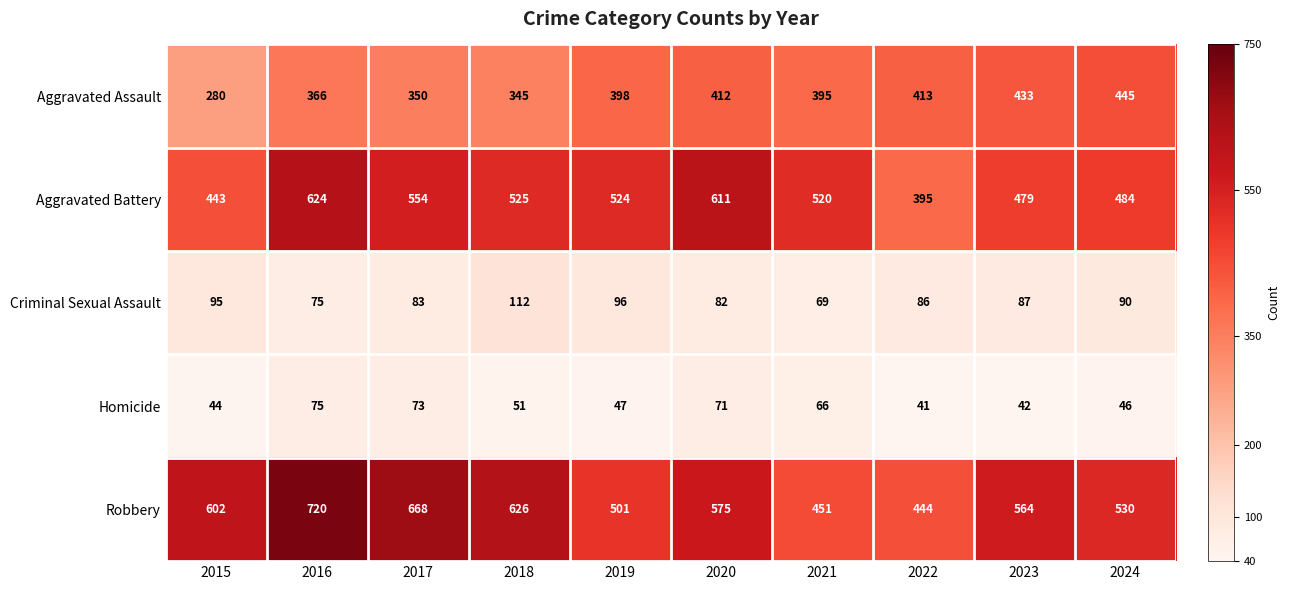

True or false: Aggravated Assault has a value of 92 at 2020.

False